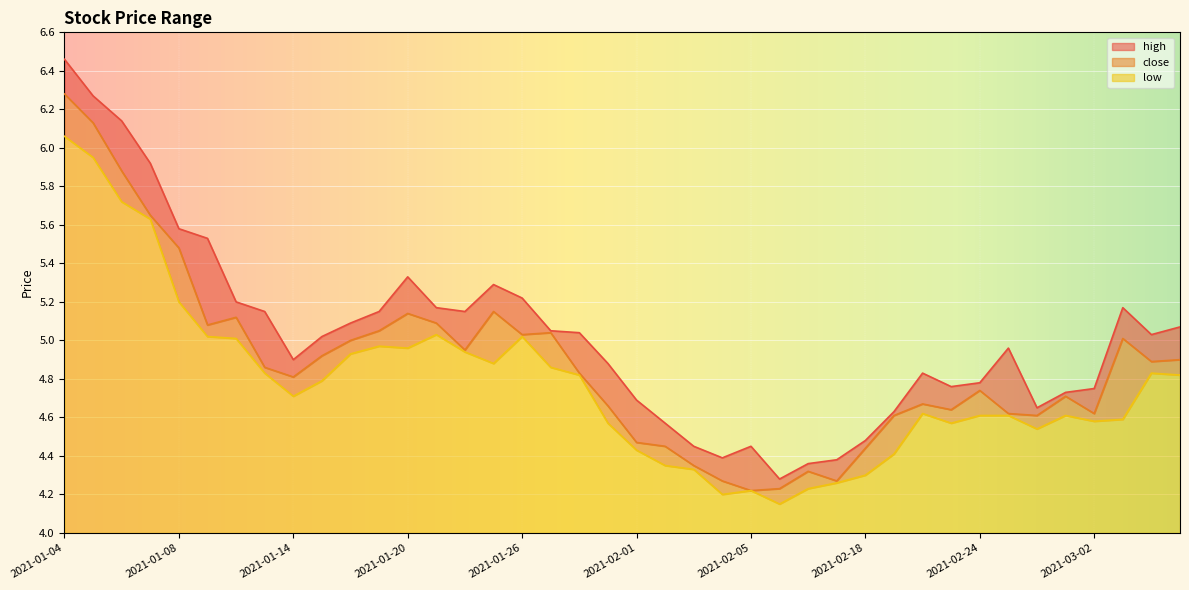

True or false: low has a value of 1.2 at 2021-02-22.

False